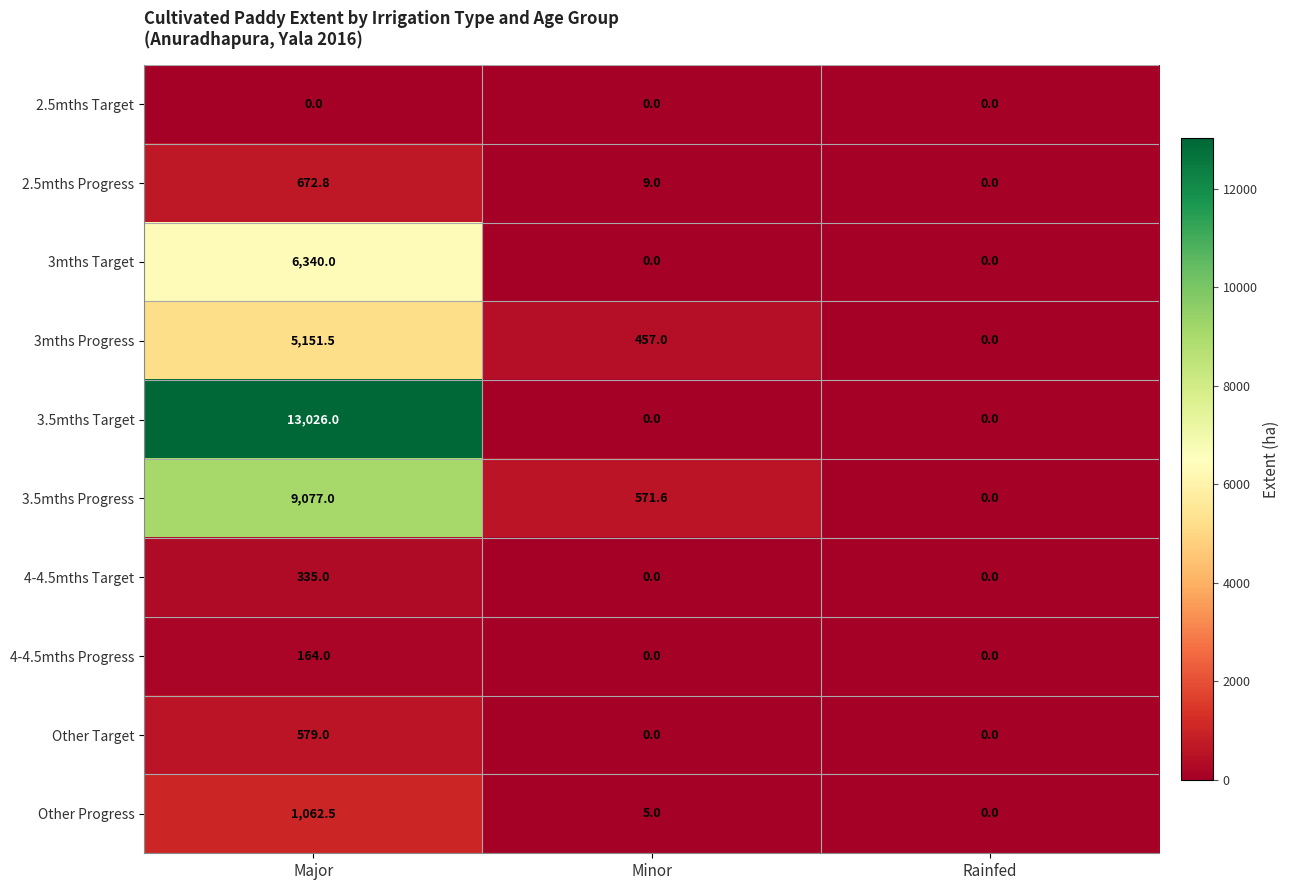

The 4-4.5mths Target series shows 0.0 at Minor. True or false?

True